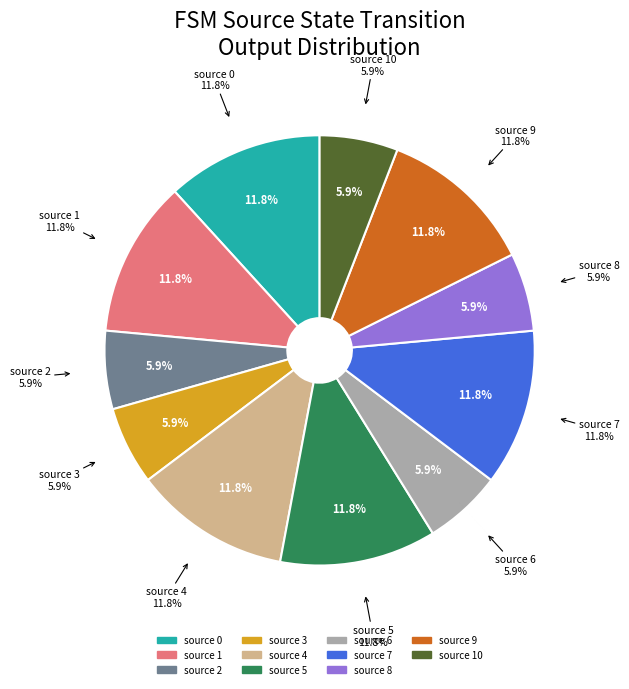

How many segments does this pie chart have?

11